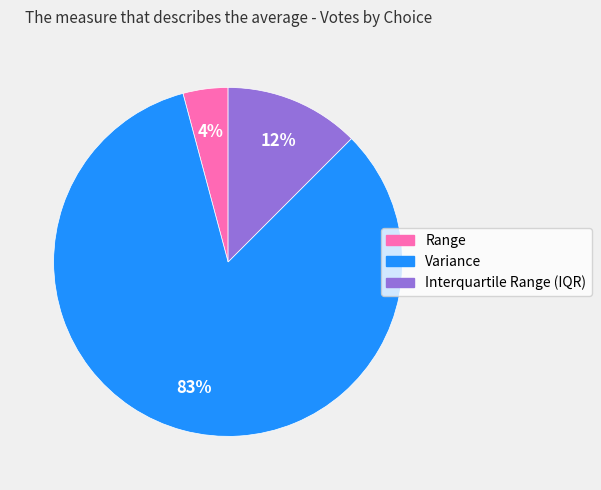

Is there a majority slice in this chart?

Yes